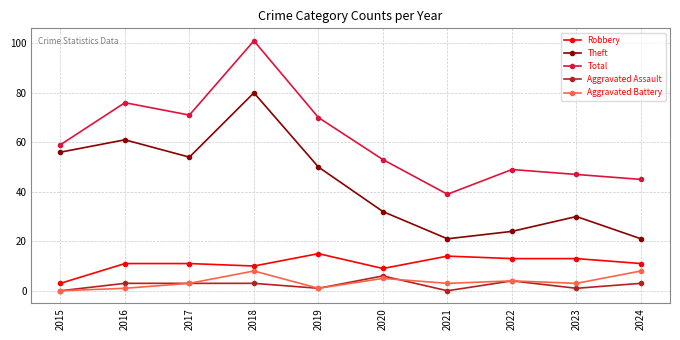

What is the maximum value for Robbery?

15